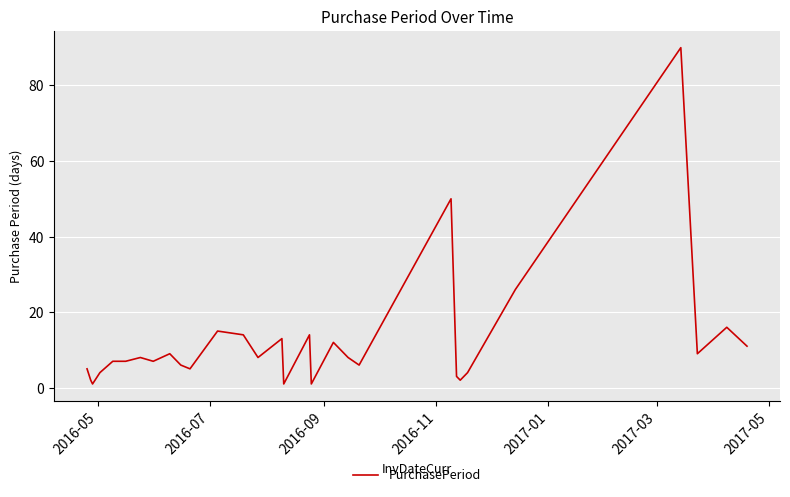

What is the maximum value shown in the chart?

90